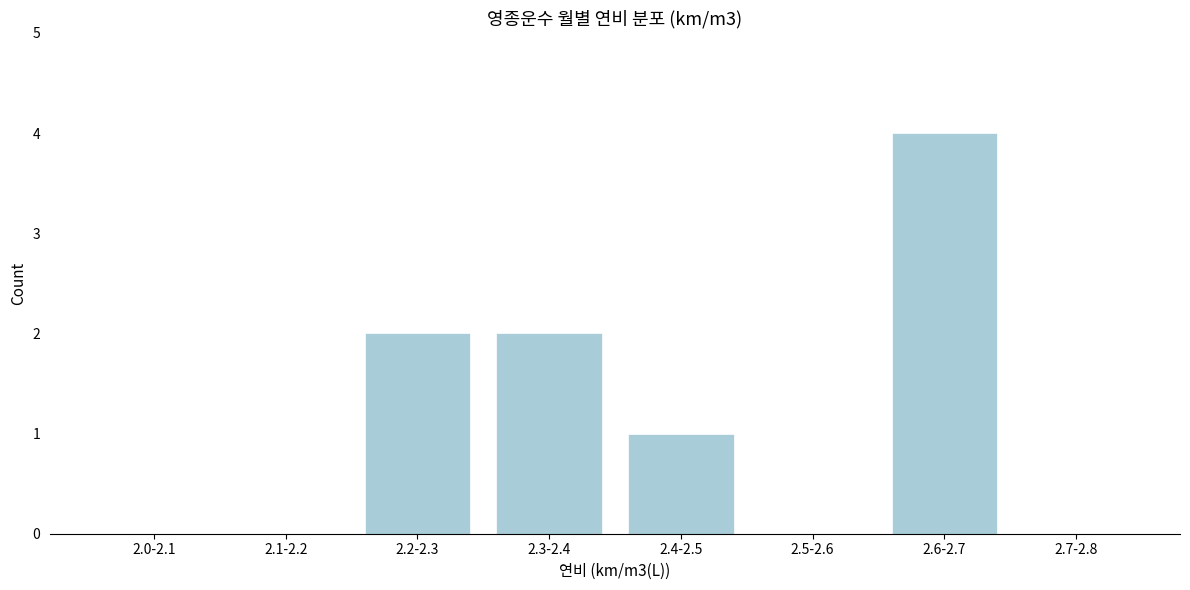

Reading left to right, what are all the values shown in this chart?

2.0-2.1=0	2.1-2.2=0	2.2-2.3=2	2.3-2.4=2	2.4-2.5=1	2.5-2.6=0	2.6-2.7=4	2.7-2.8=0